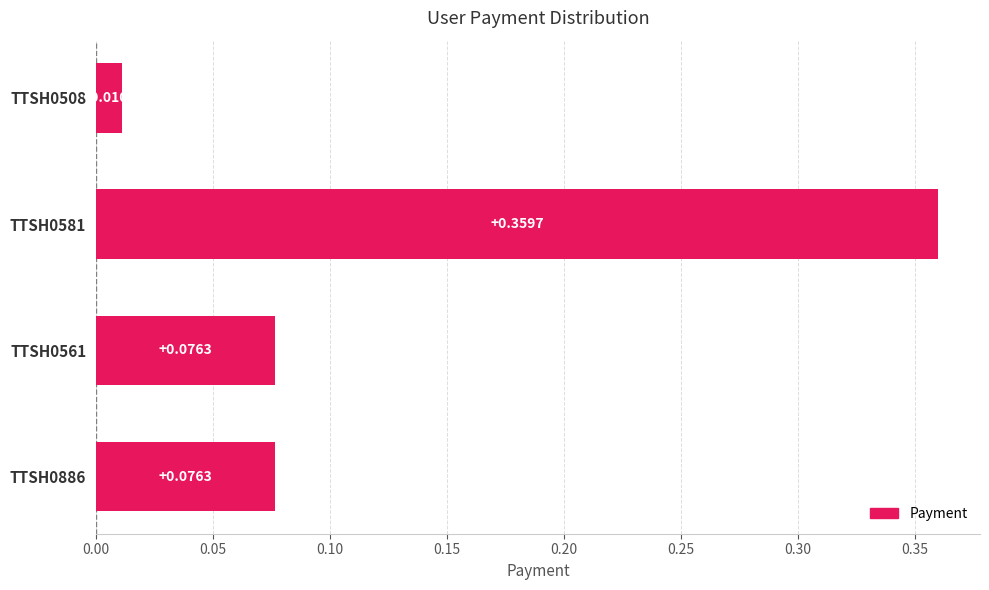

What is the difference between the values at TTSH0581 and TTSH0561?

0.3